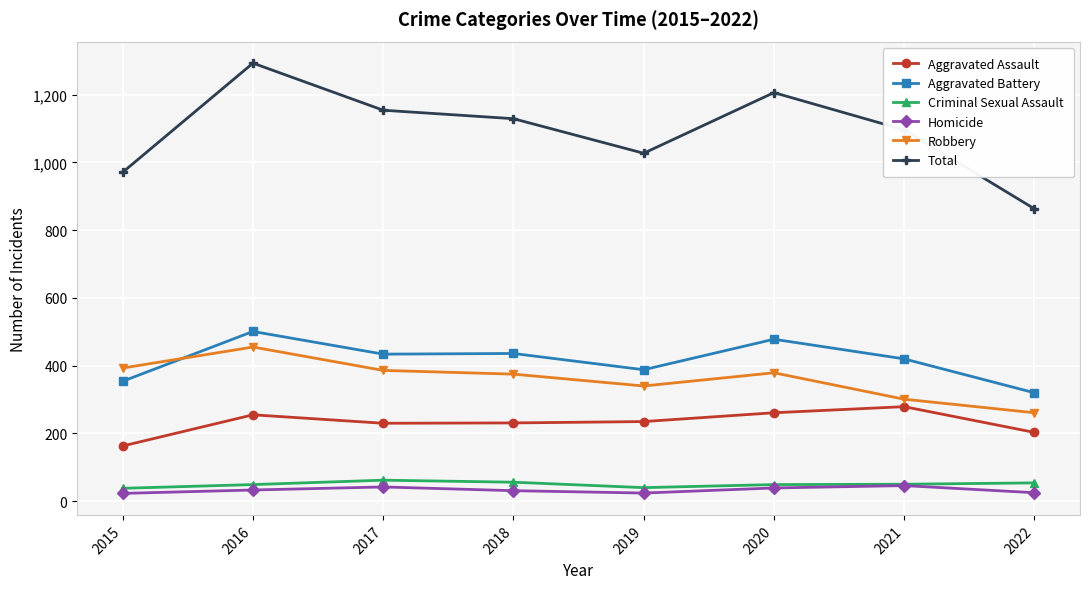

True or false: Homicide and Robbery intersect in this chart.

False